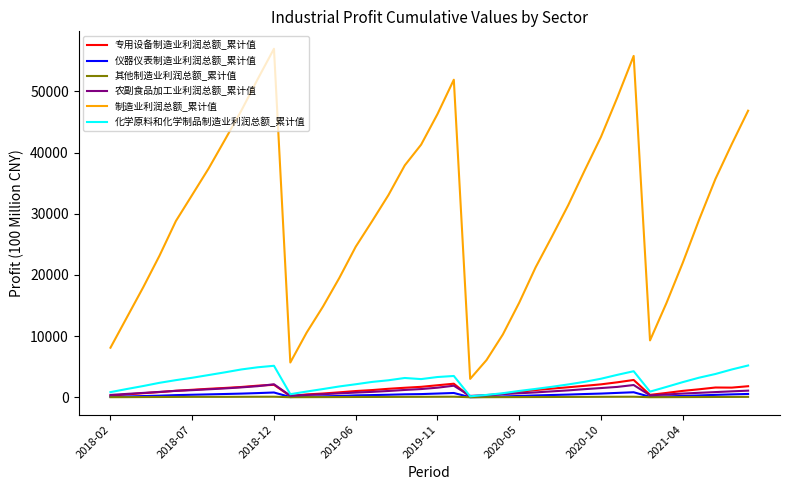

Which series has the largest total across all categories?

制造业利润总额_累计值